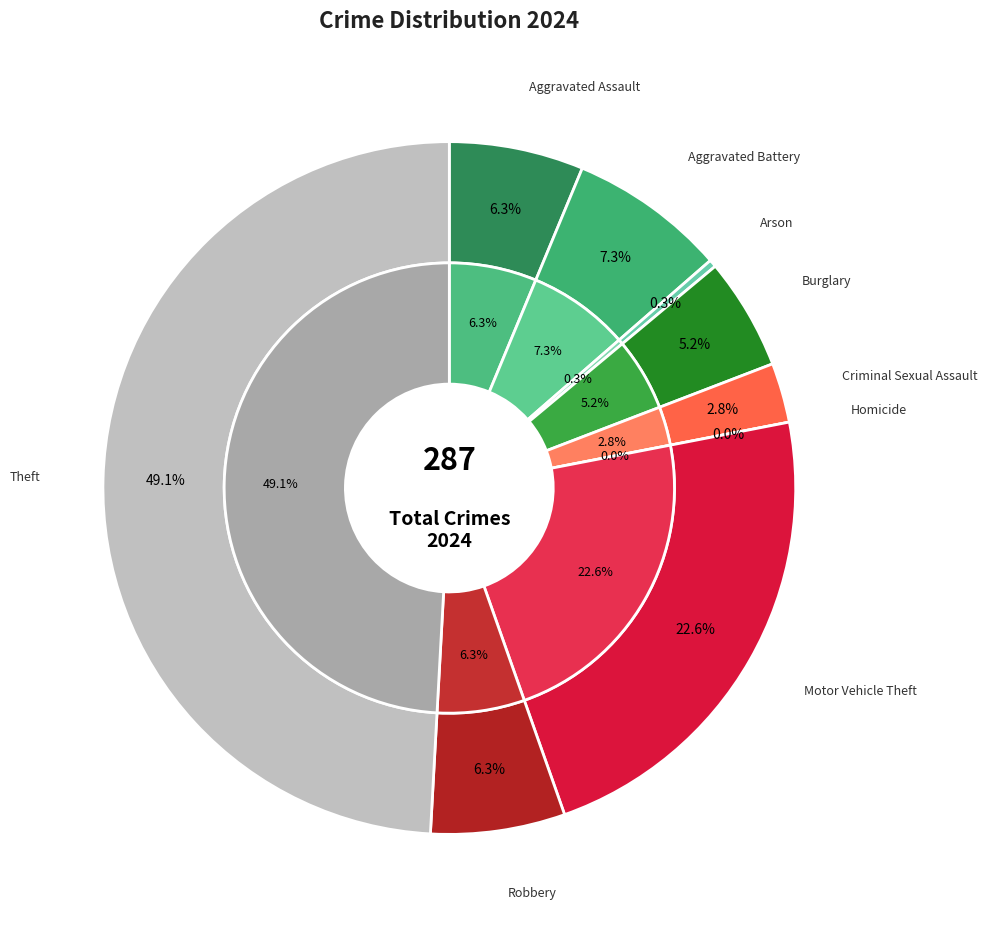

To the nearest percent, what is the difference between the 6 and 3 slice percentages?

17%